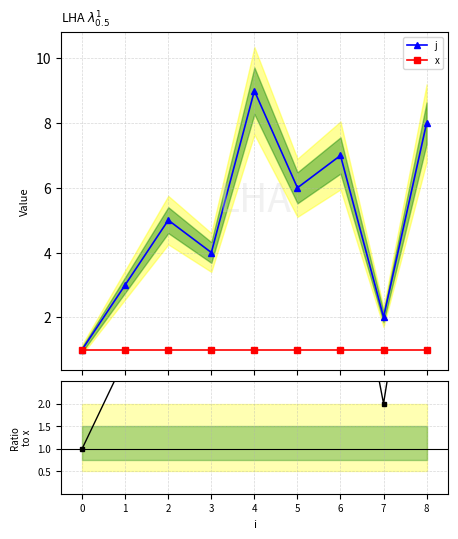

Count the j values in the range 3 to 7.

5